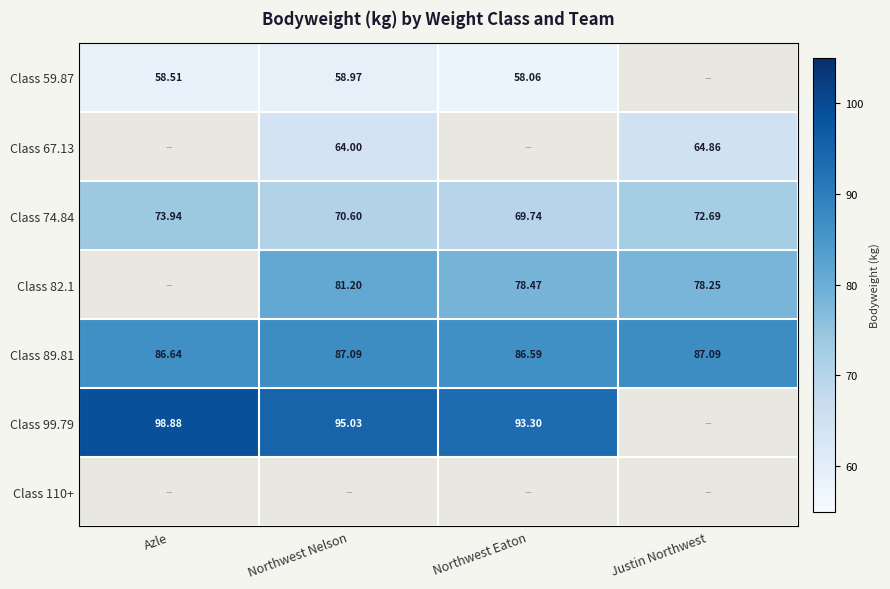

Count the number of data series in this chart.

7